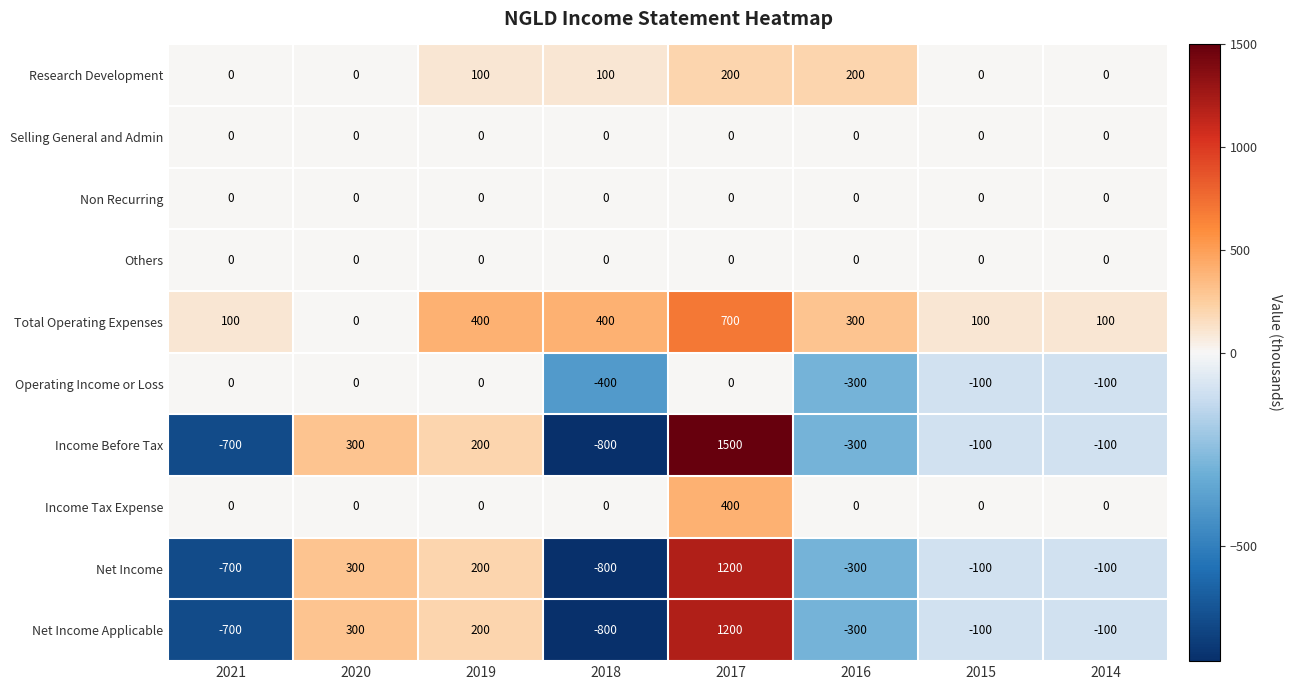

What is the total value across all series at 2020?

900